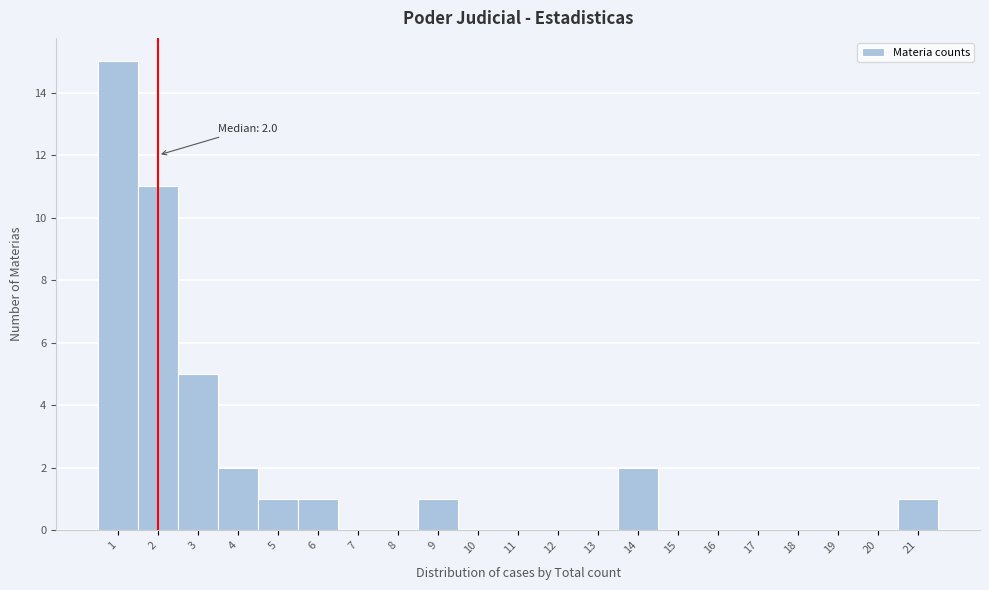

Over which range of the x-axis is the bar tallest?

0.5 to 1.5